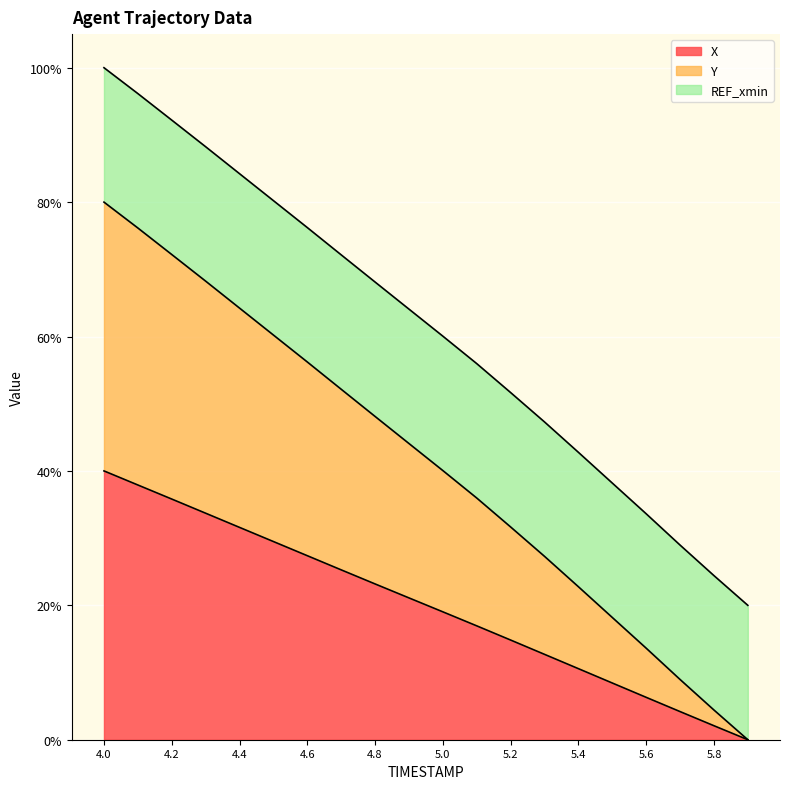

The X series shows 128.5 at 4.2. True or false?

False